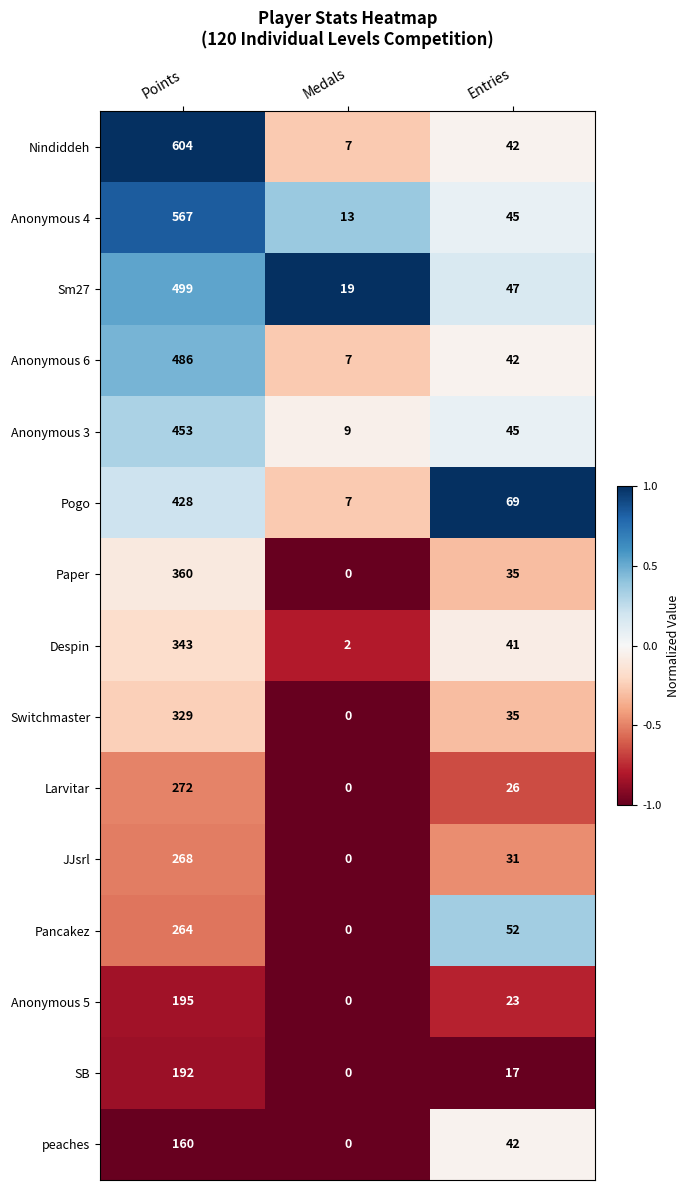

Which series has the largest total across all categories?

Nindiddeh